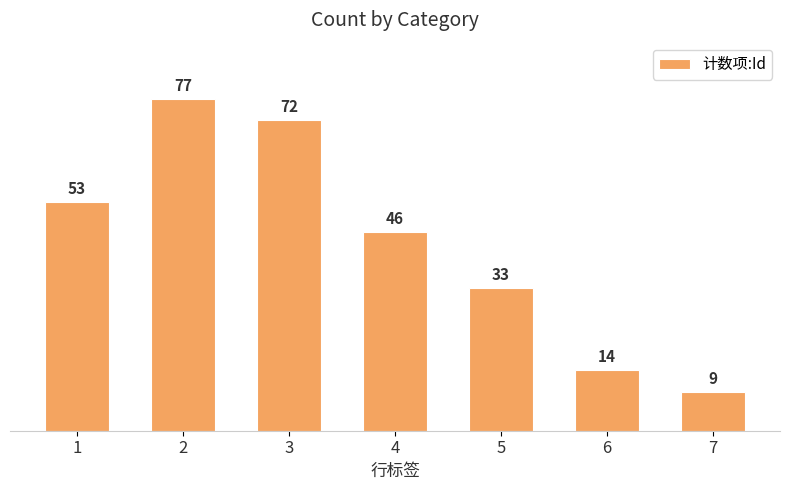

What is the sum of the values at 2 and 4?

123